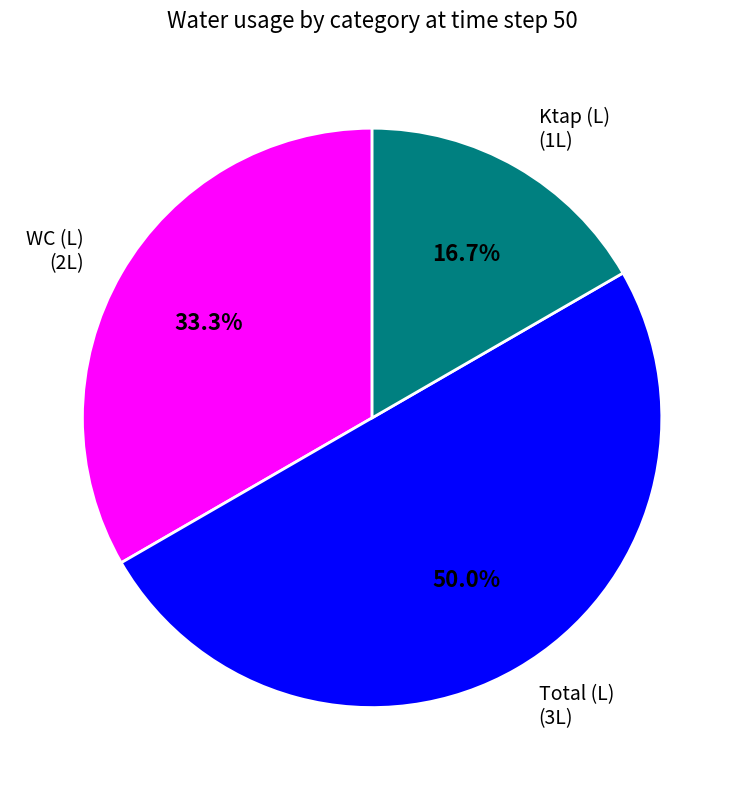

Do WC (L) and Total (L) together represent more than half of the pie?

Yes